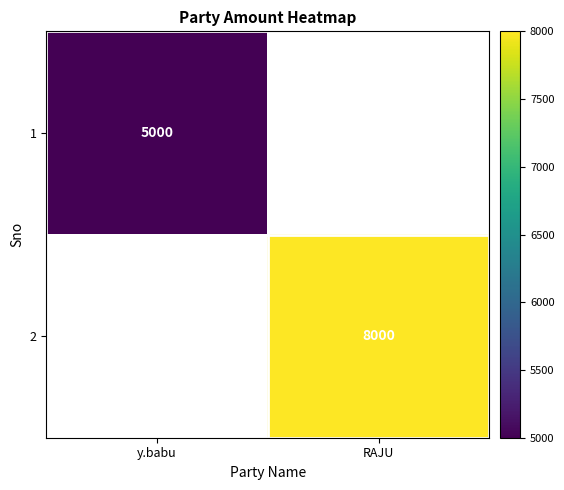

The value of 1 at y.babu is 1200. True or false?

False